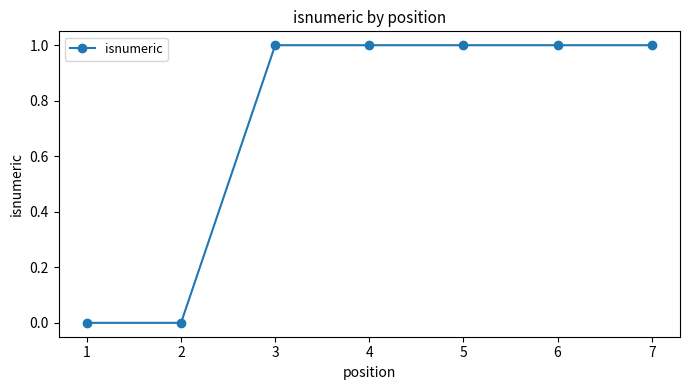

Reading right to left, what are all the values shown in this chart?

1	1	1	1	1	0	0